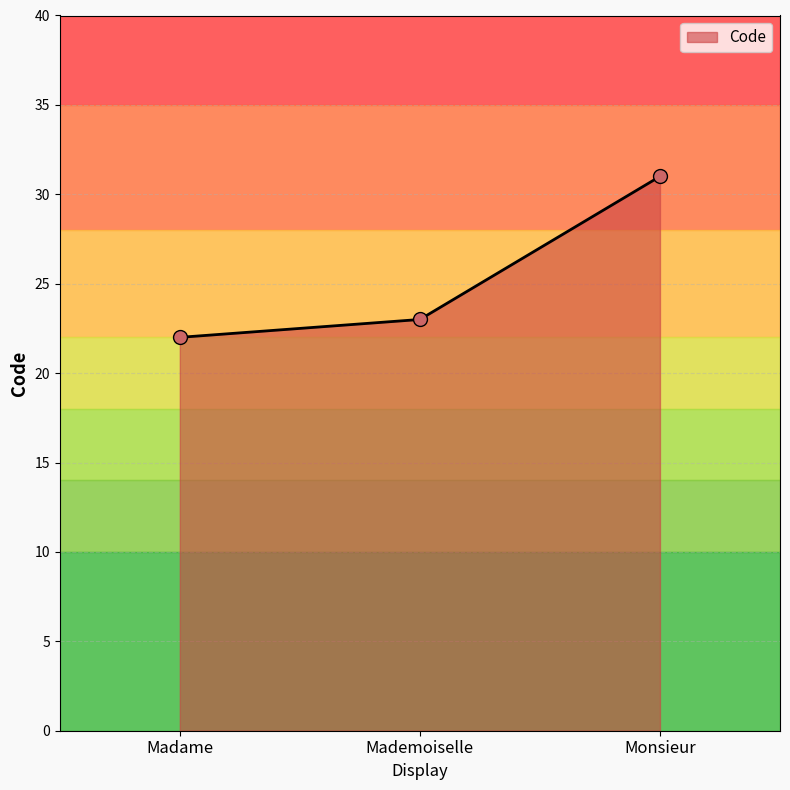

Which has a higher value, Madame or Monsieur?

Monsieur